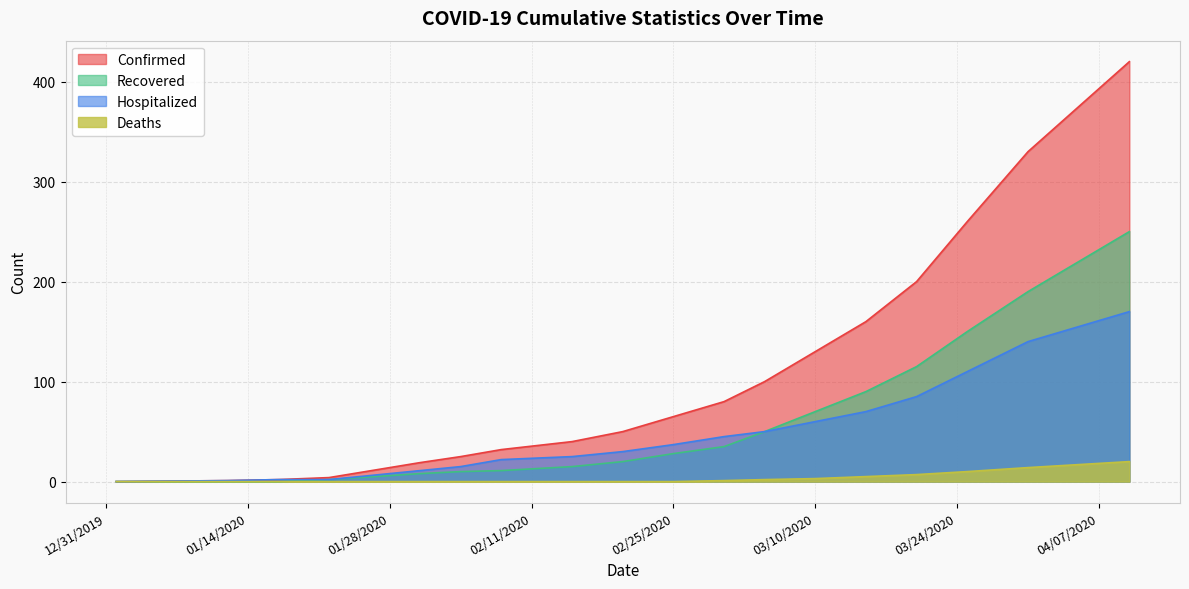

Is the value of Confirmed at 03/20/2020 greater than the value of Deaths at 03/25/2020?

Yes